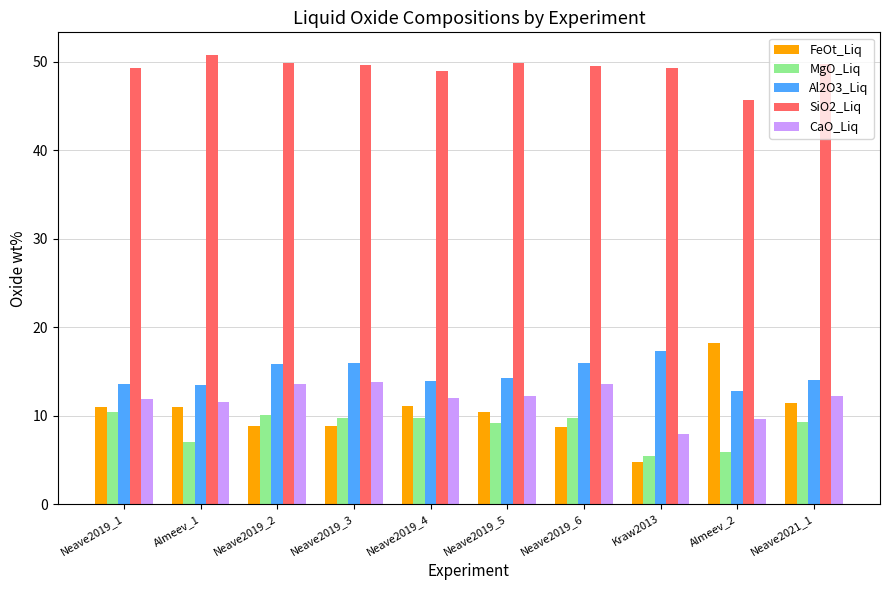

Which series has the largest total across all categories?

SiO2_Liq